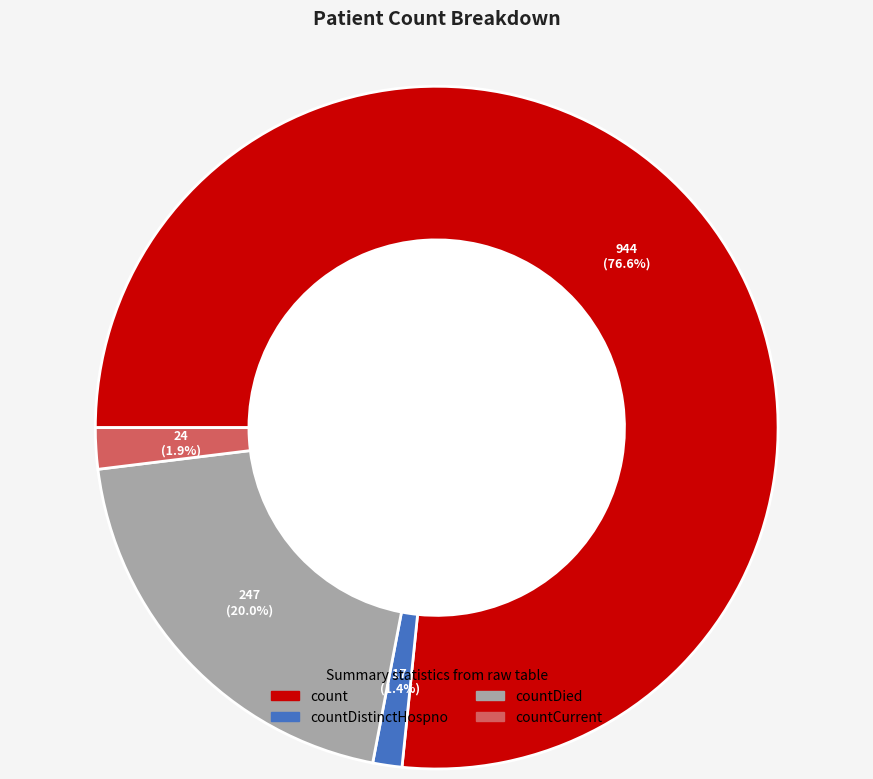

Does any single category account for the majority?

Yes